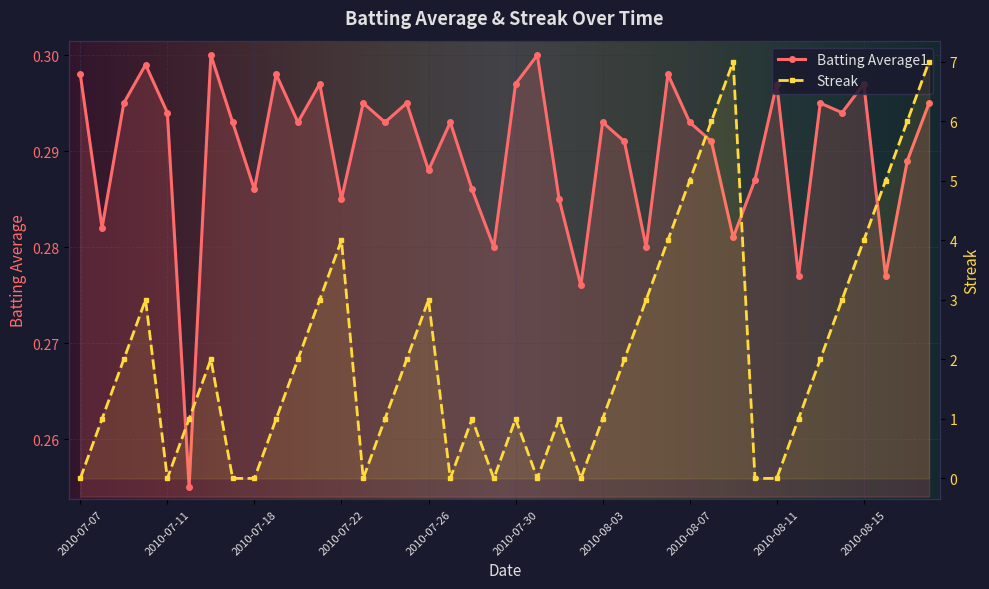

Where is the first local maximum for Batting Average1?

2010-07-10